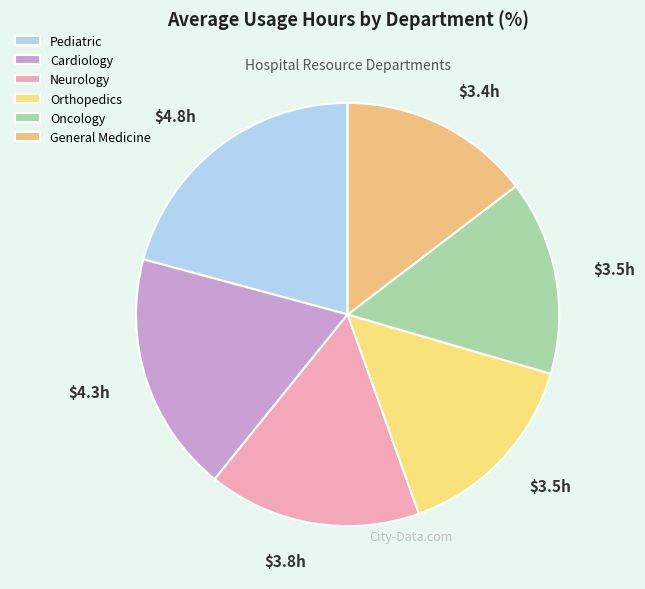

How many segments does this pie chart have?

6